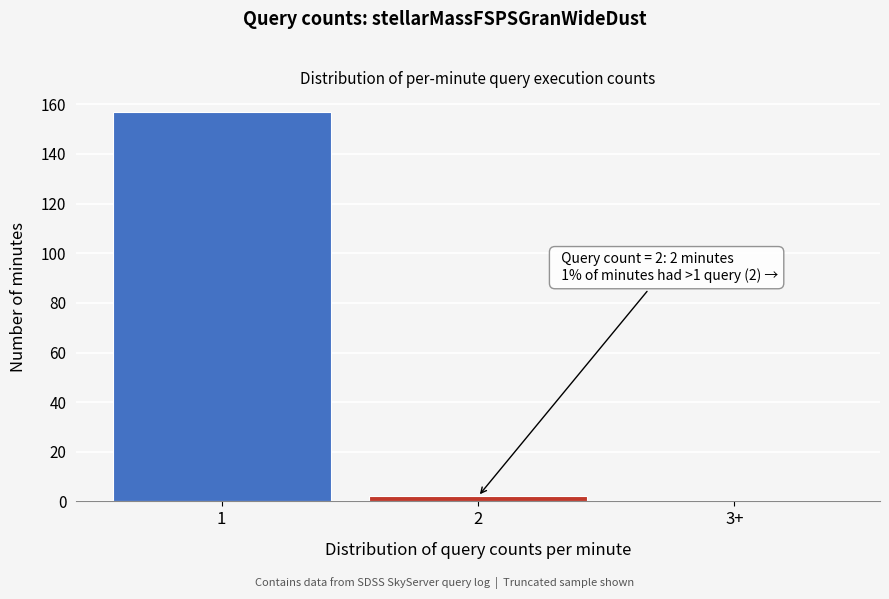

Reading left to right, extract all data points from this chart.

1=157	2=2	3+=0